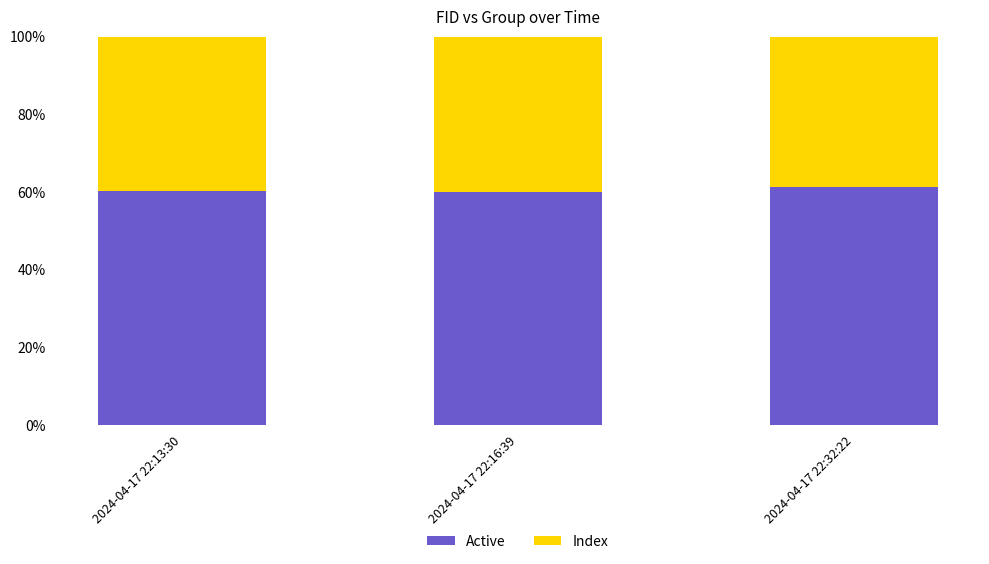

What is the approximate value of Active at 2024-04-17 22:13:30?

60.2